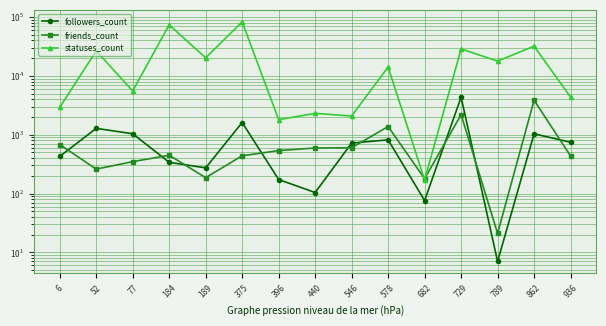

What is the maximum value shown in the chart?

82869